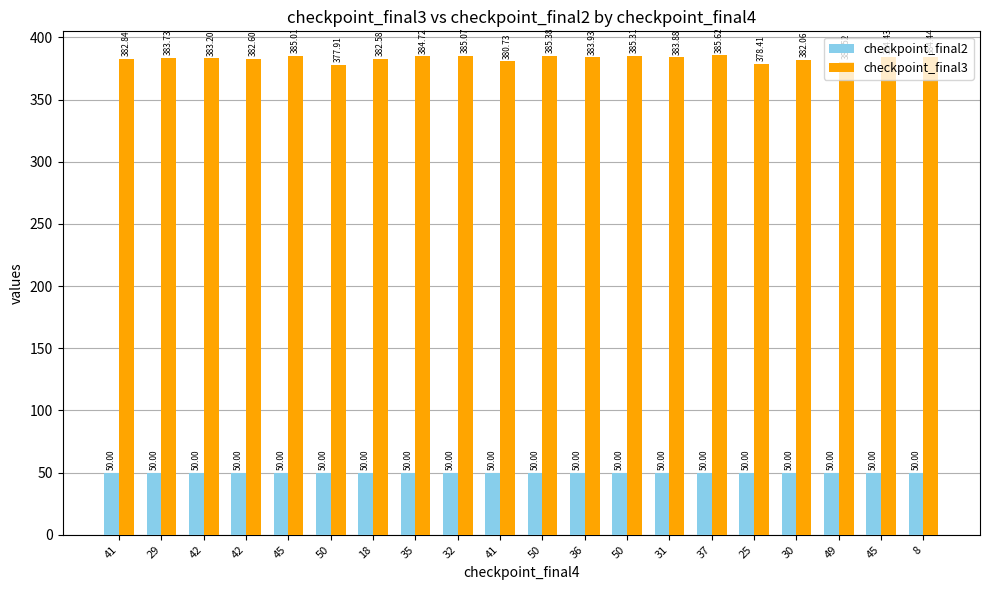

At how many categories does at least one series exceed 87?

20